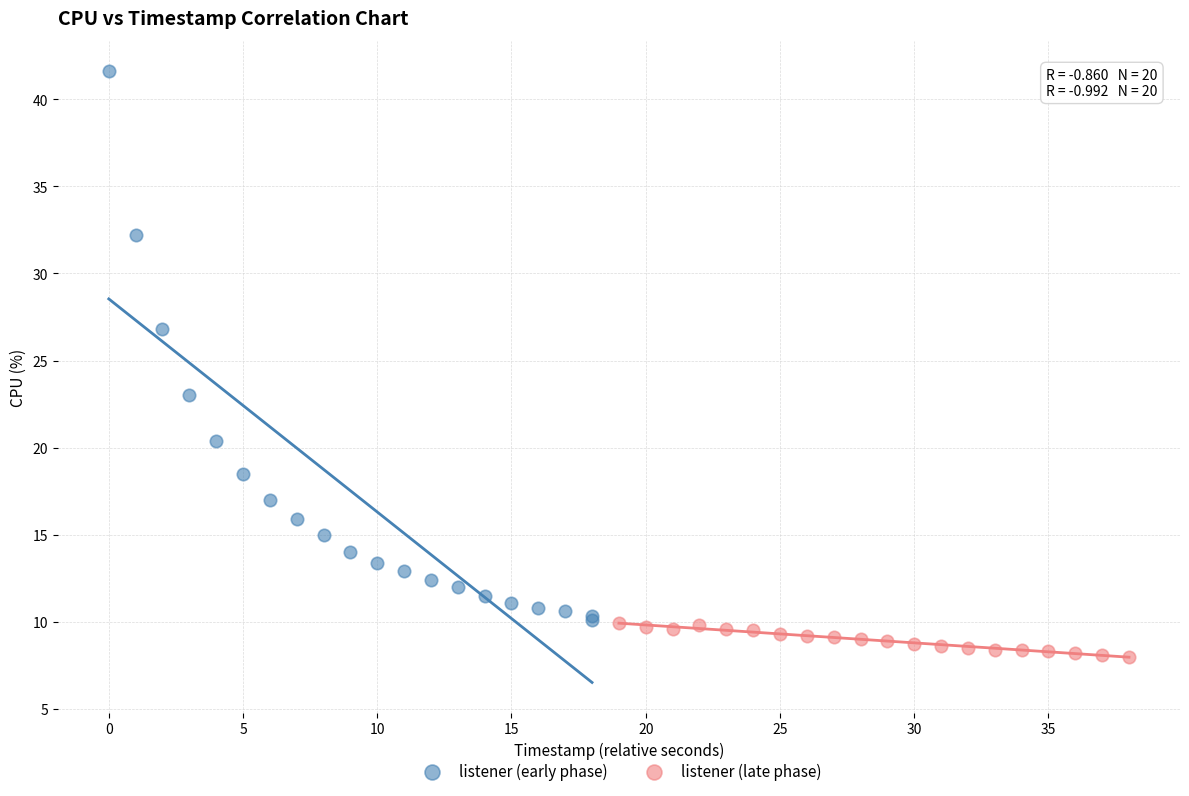

Which series reaches the minimum Y coordinate?

listener (late phase)